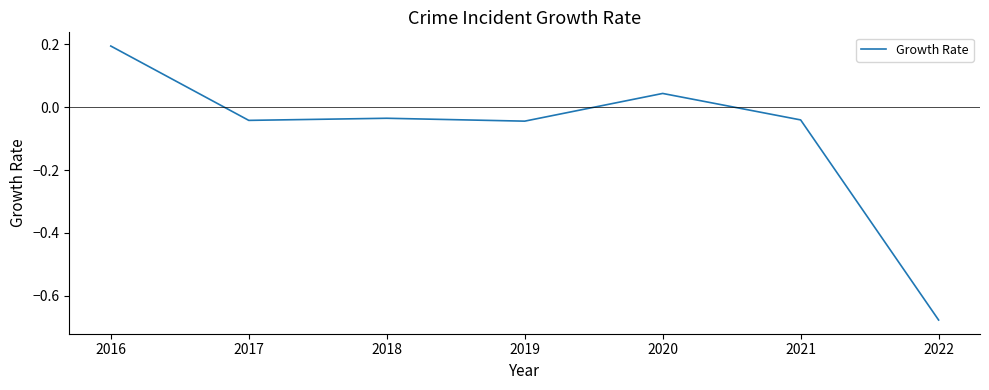

What is the maximum value shown in the chart?

0.2